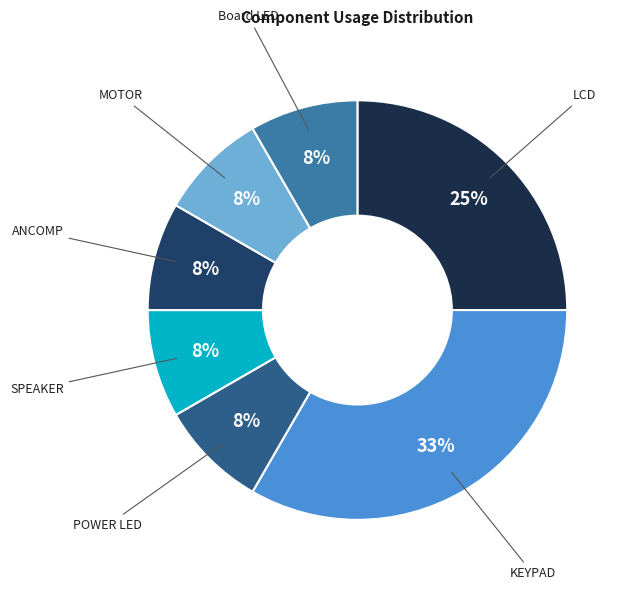

How many segments does this pie chart have?

7